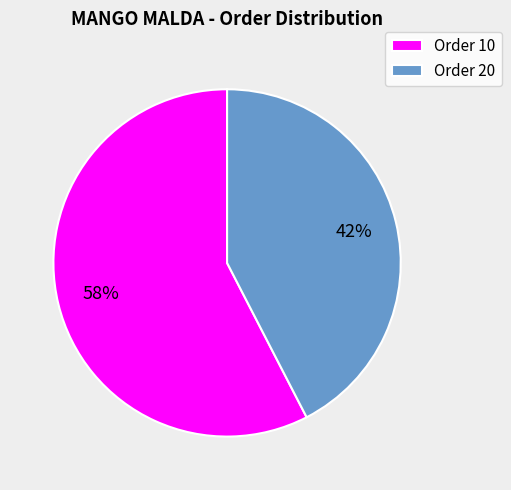

Rank the categories by value from highest to lowest.

Order 10, Order 20